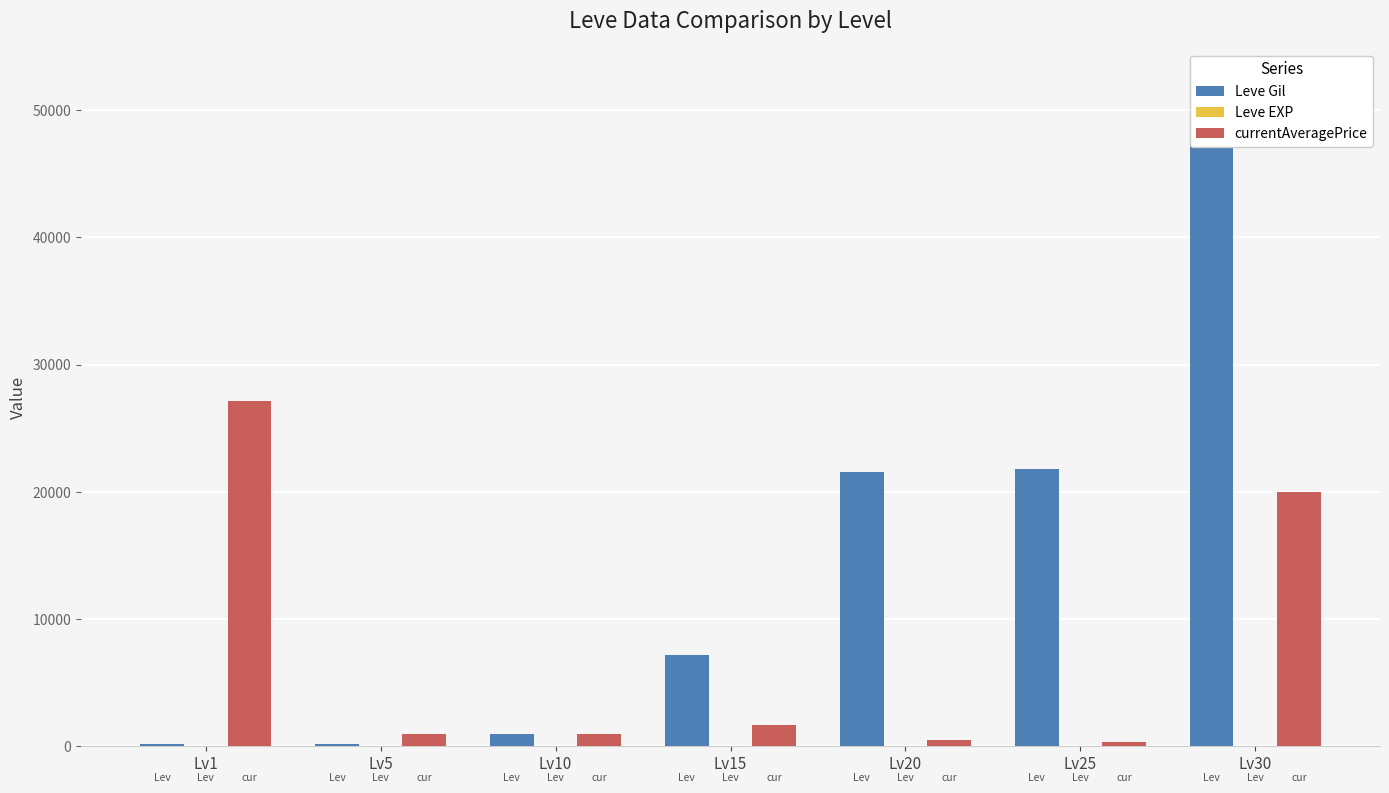

How many bars are there in total?

21